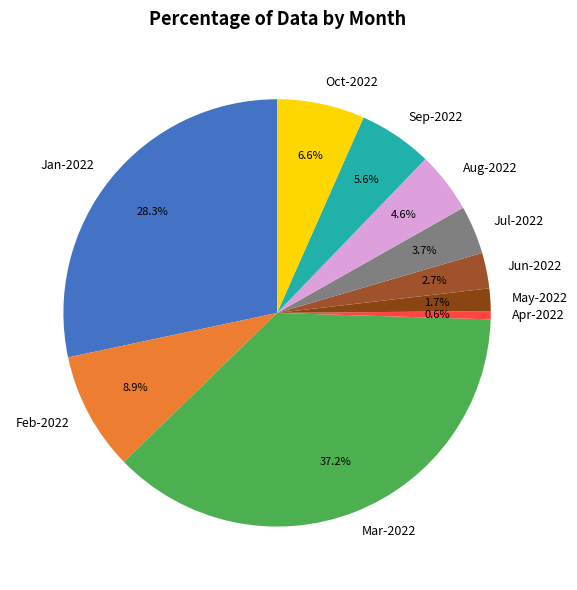

What percentage is NOT represented by Apr-2022?

99.4%